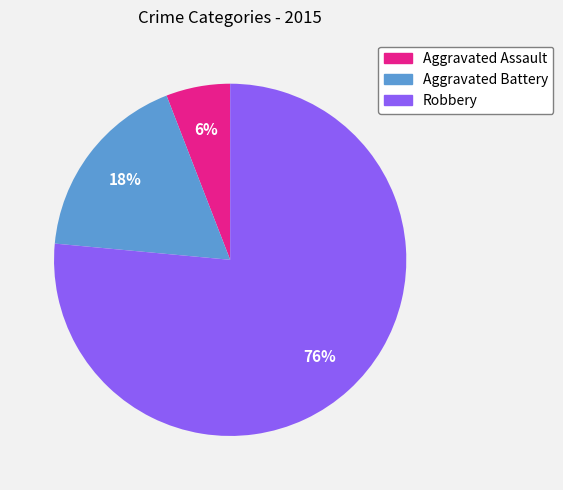

Which has a higher value, Robbery or Aggravated Assault?

Robbery